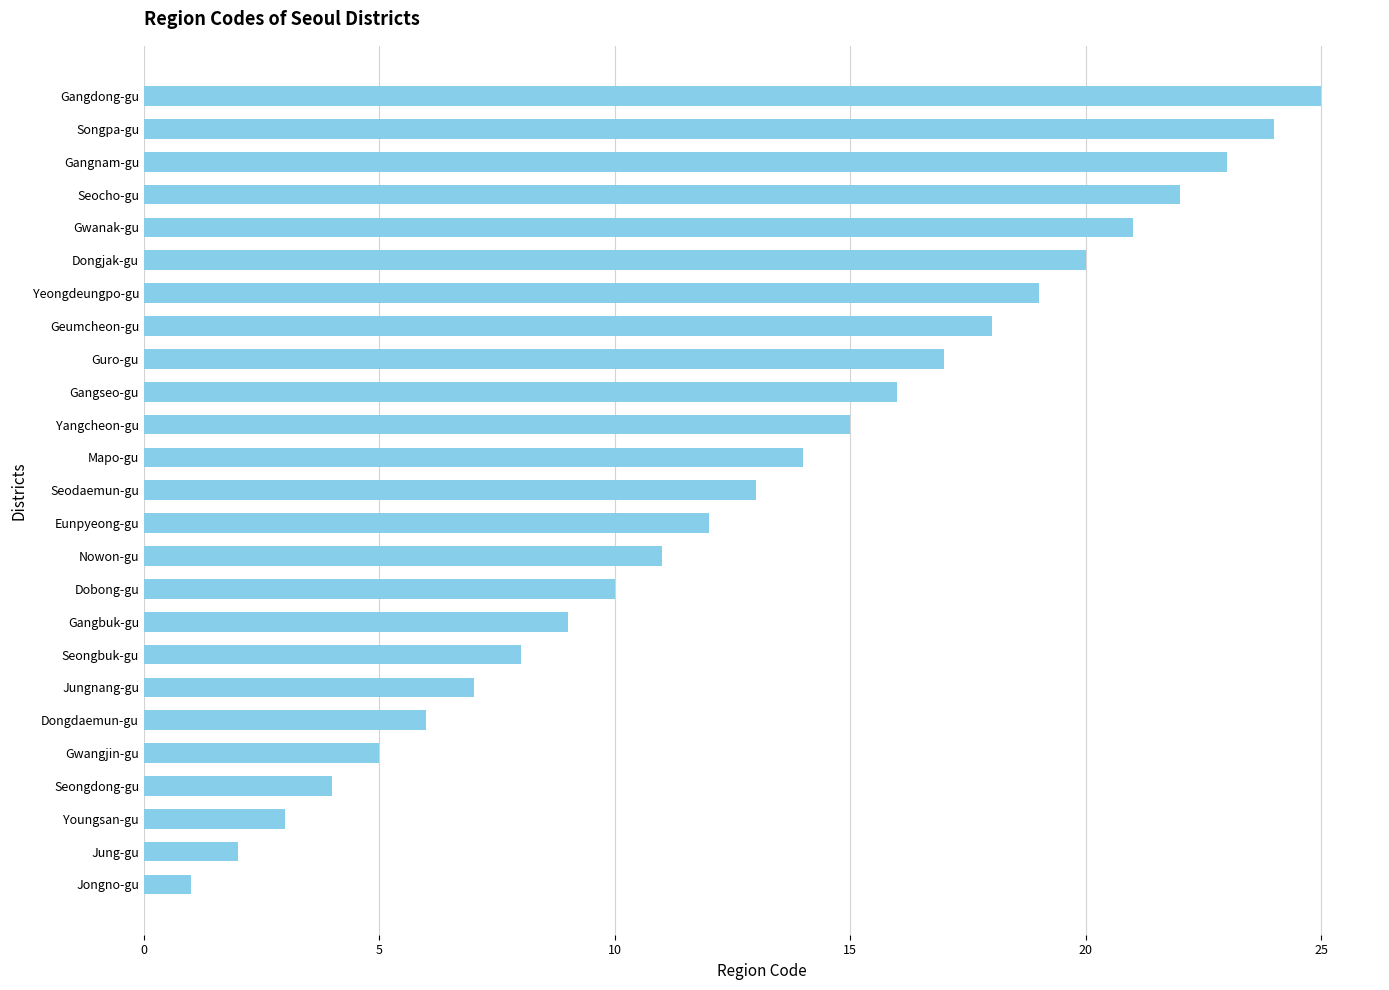

What is the sum of all values?

325